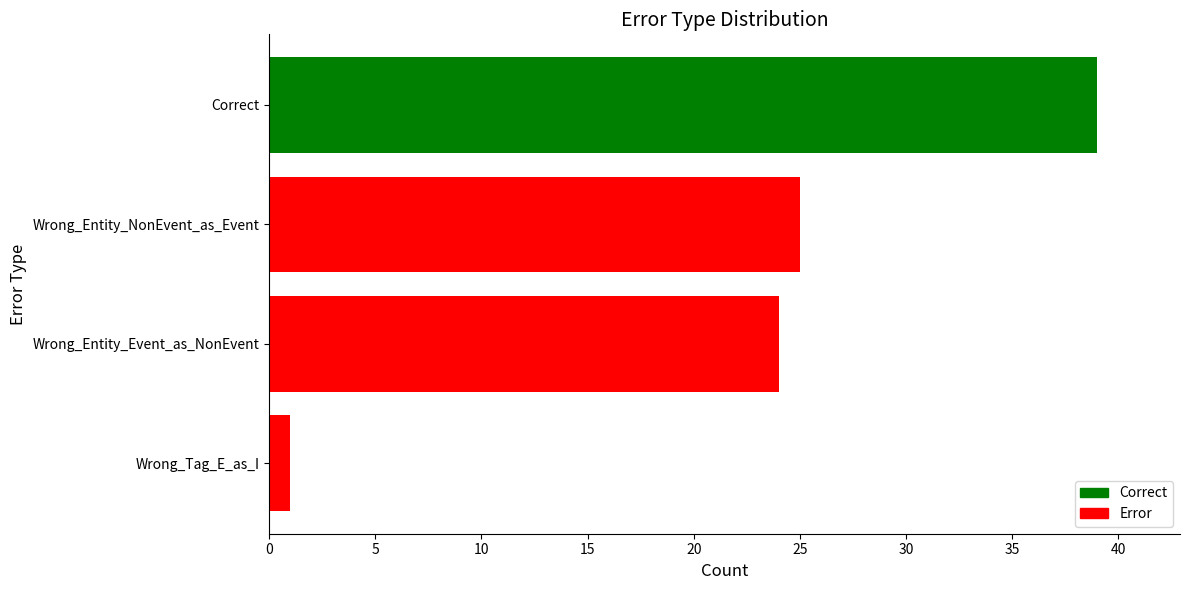

Reading bottom to top, extract all data points from this chart.

Wrong_Tag_E_as_I=1	Wrong_Entity_Event_as_NonEvent=24	Wrong_Entity_NonEvent_as_Event=25	Correct=39